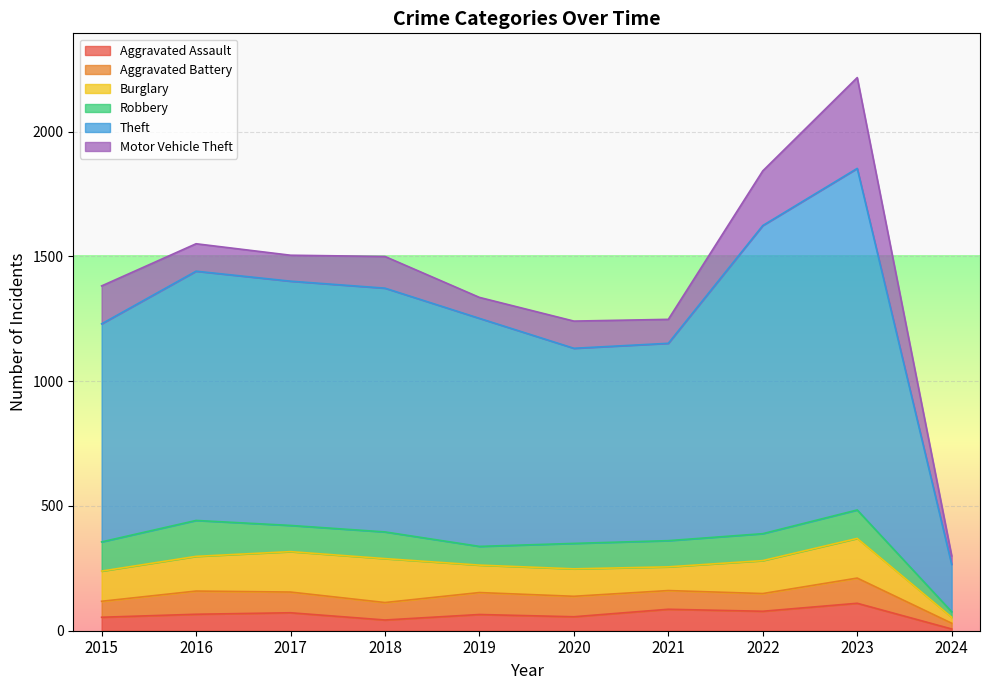

Between 2016 and 2017, which series saw the biggest shift?

Robbery